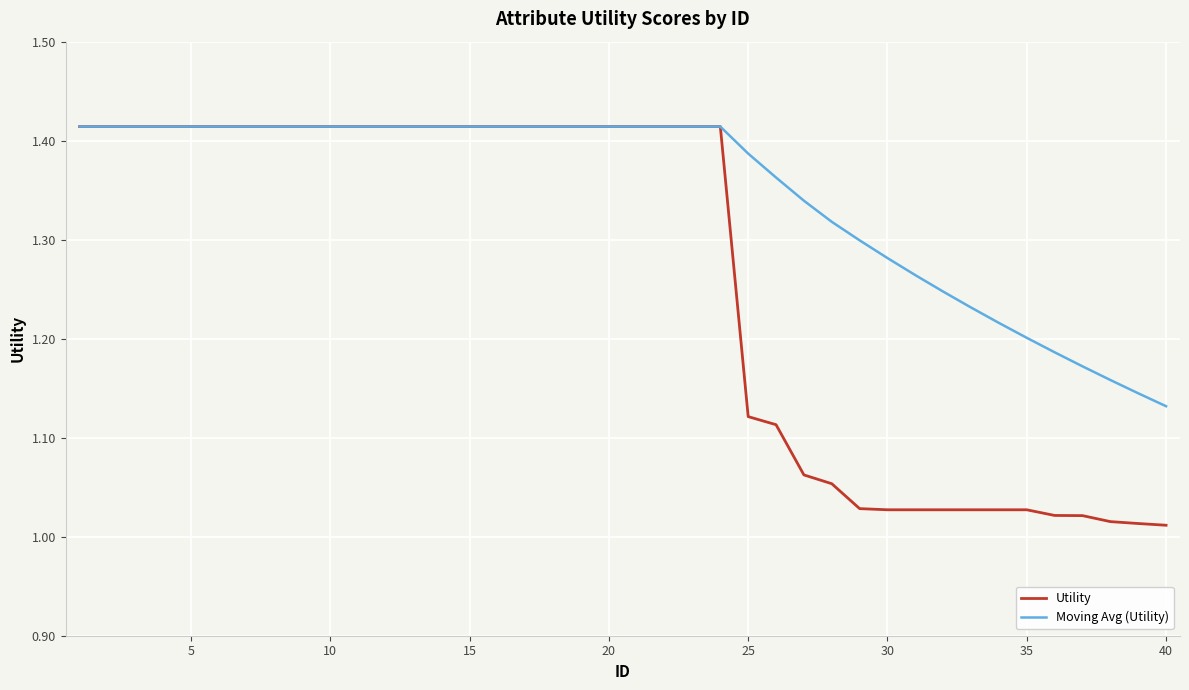

Does the chart have visible grid lines?

Yes